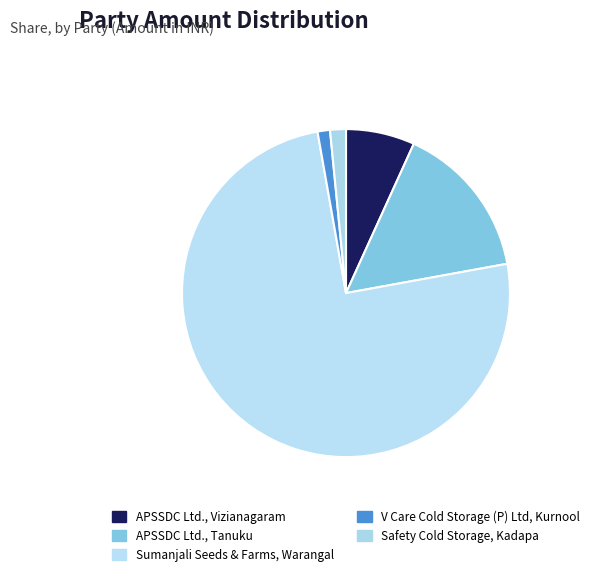

What percentage is NOT represented by APSSDC Ltd., Vizianagaram?

93.2%